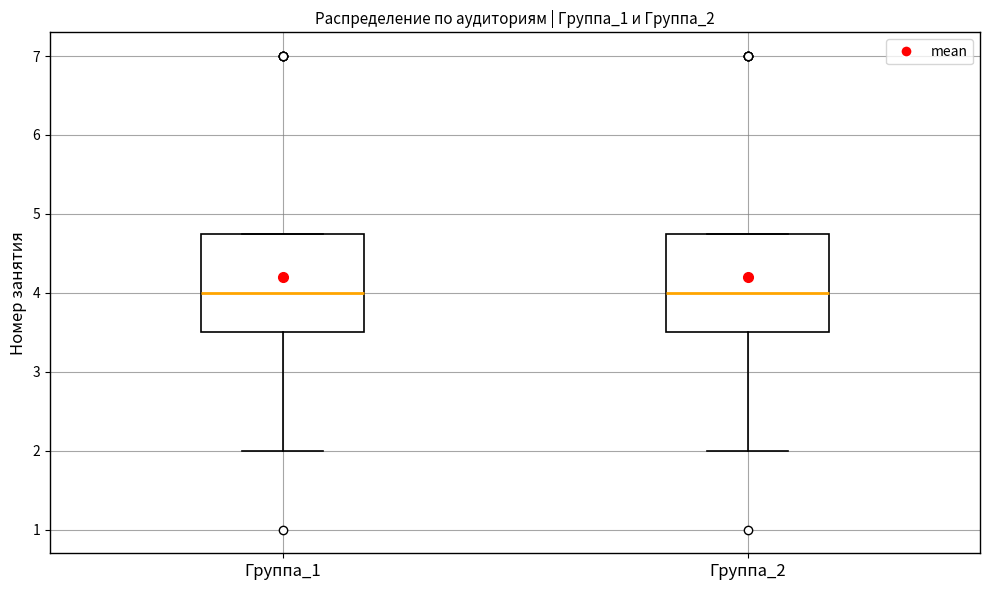

Reading left to right, read every box against the y-axis: the position of its median line, the range the box covers, and the ends of its whiskers. The values are not printed on the chart, so give them approximately, as read against the axis.

Группа_1: median 4.0, box 3.5 to 4.8, whiskers 2.0 to 4.8
Группа_2: median 4.0, box 3.5 to 4.8, whiskers 2.0 to 4.8